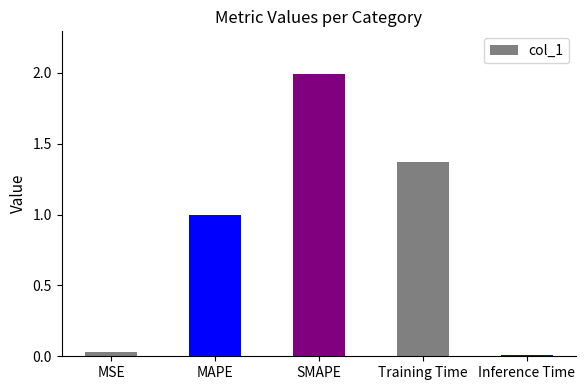

What is the difference between the values at Training Time and SMAPE?

0.6